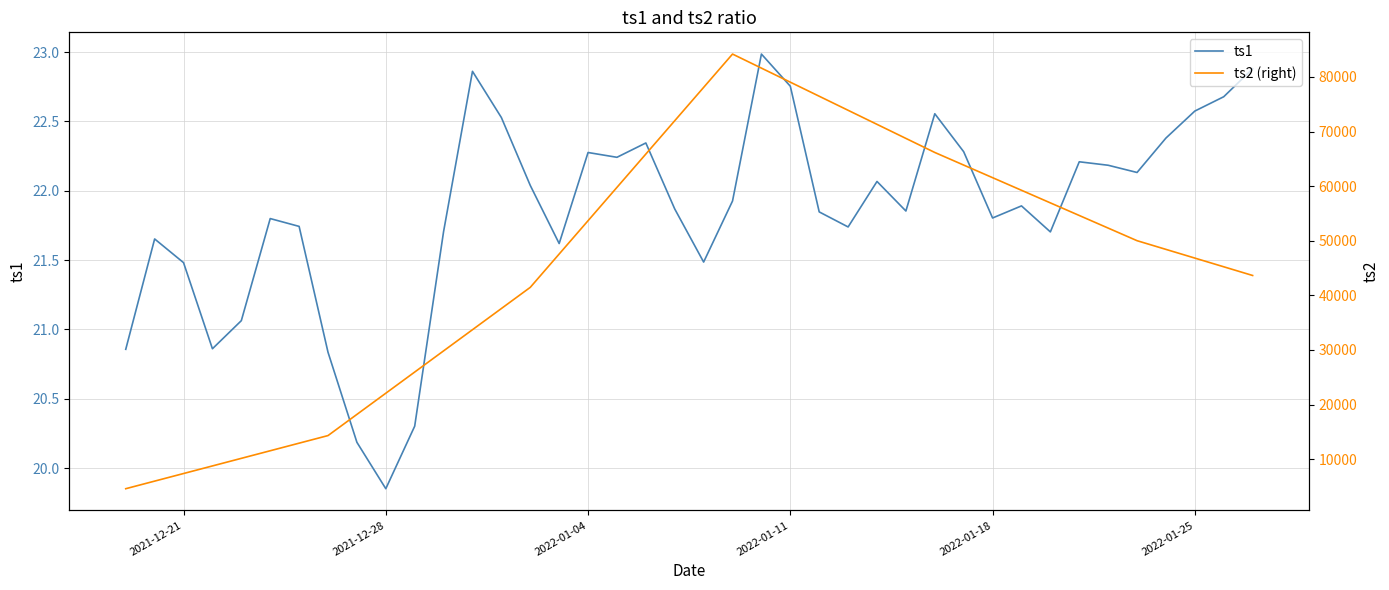

What is the highest value of the ts1 series?

23.0